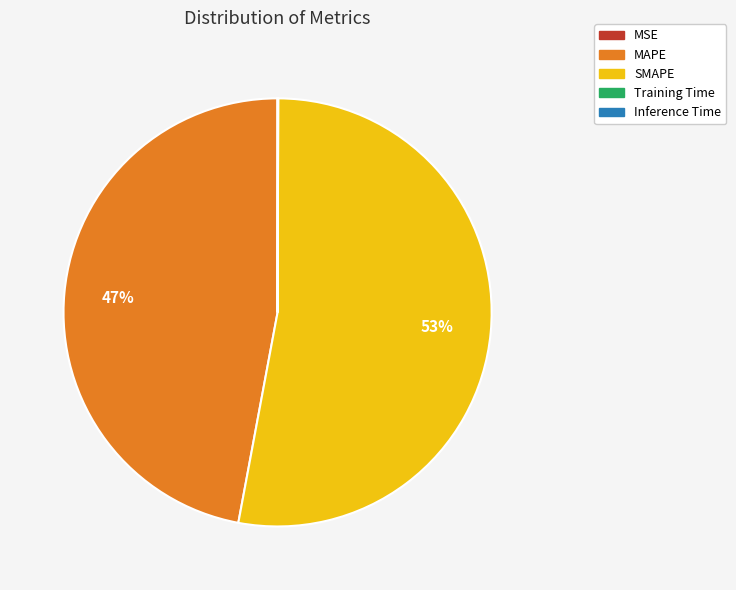

Which category has the biggest portion of the pie?

SMAPE